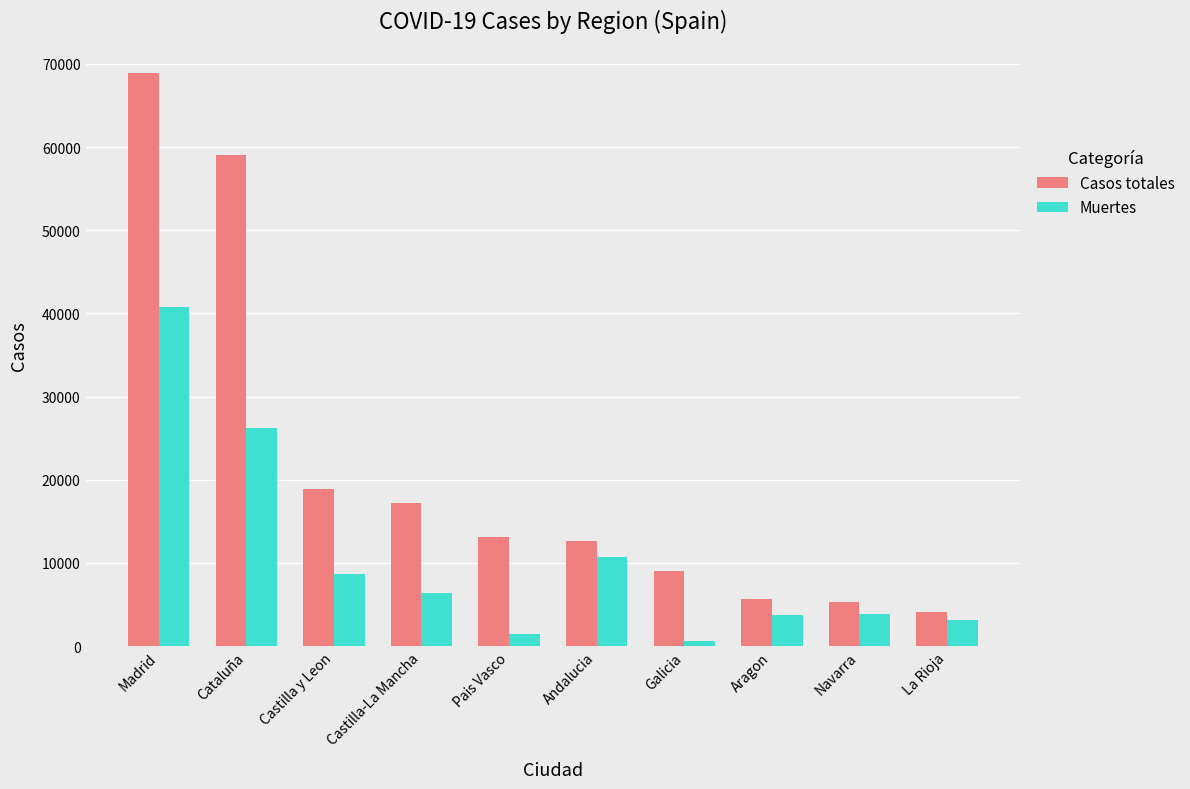

What is the sum of the Casos totales values at La Rioja and Castilla y Leon?

22958